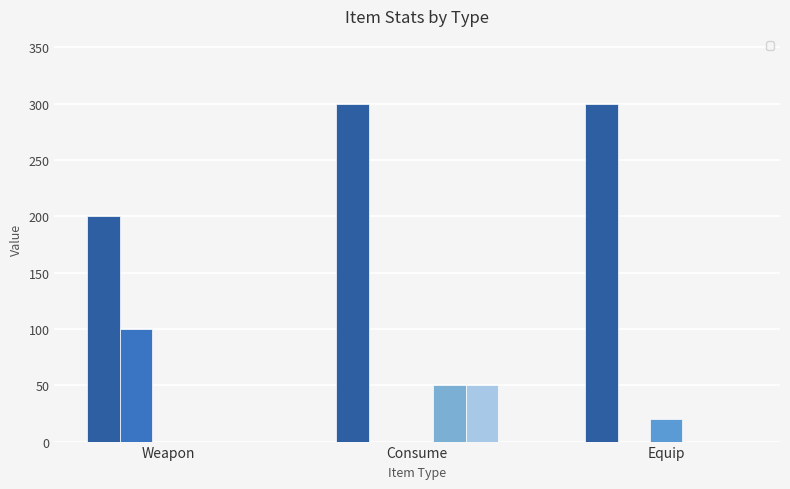

Which series has the largest total across all categories?

_itemPrice